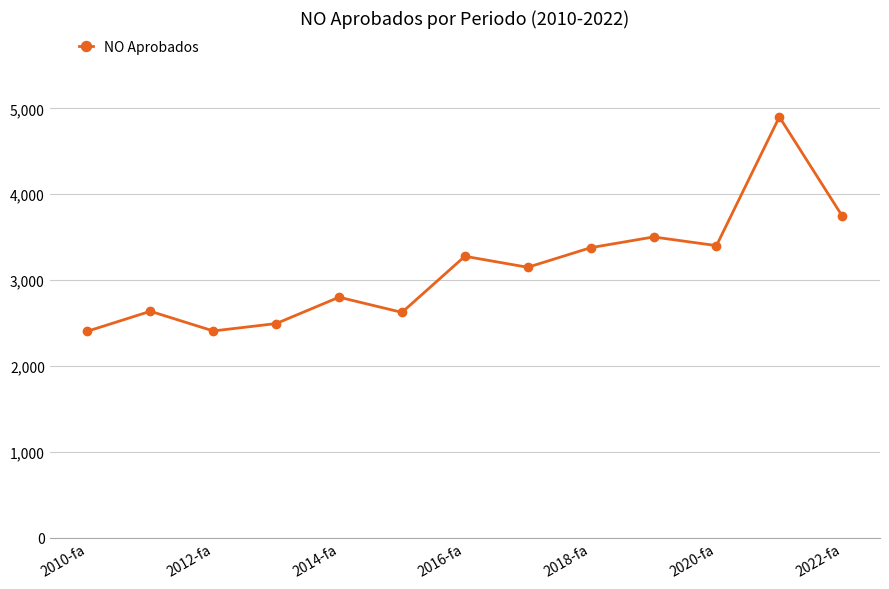

What is the value of the 13th point from the left?

3746